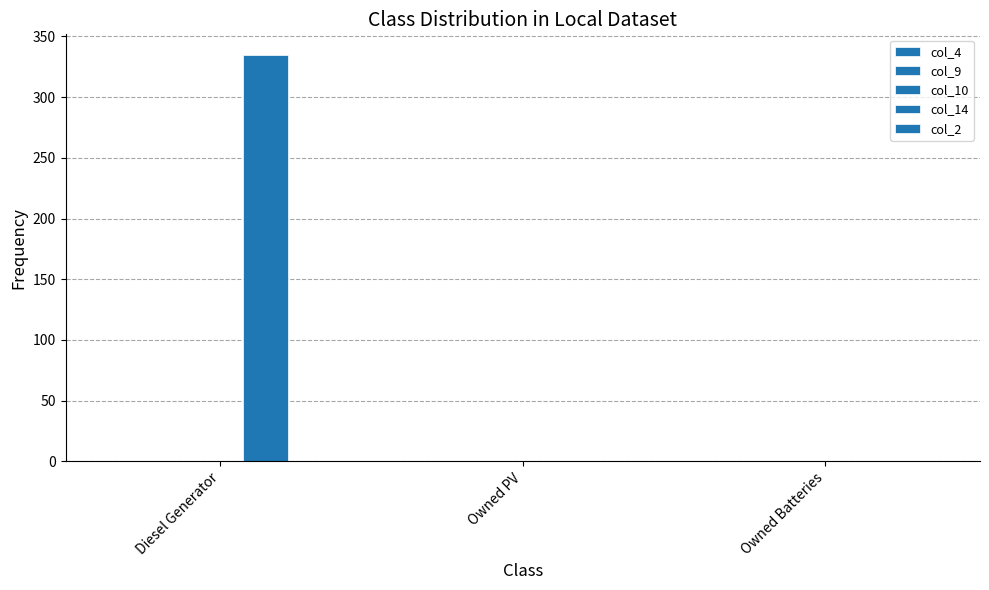

Are the bars horizontal?

No